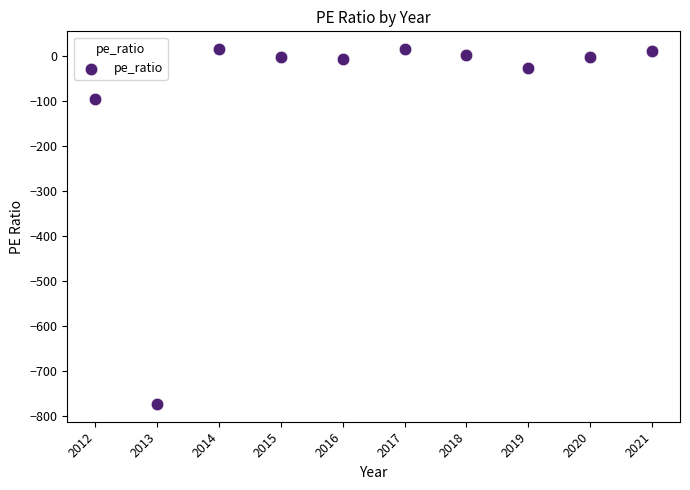

What is the range of Y values (max minus min)?

788.6